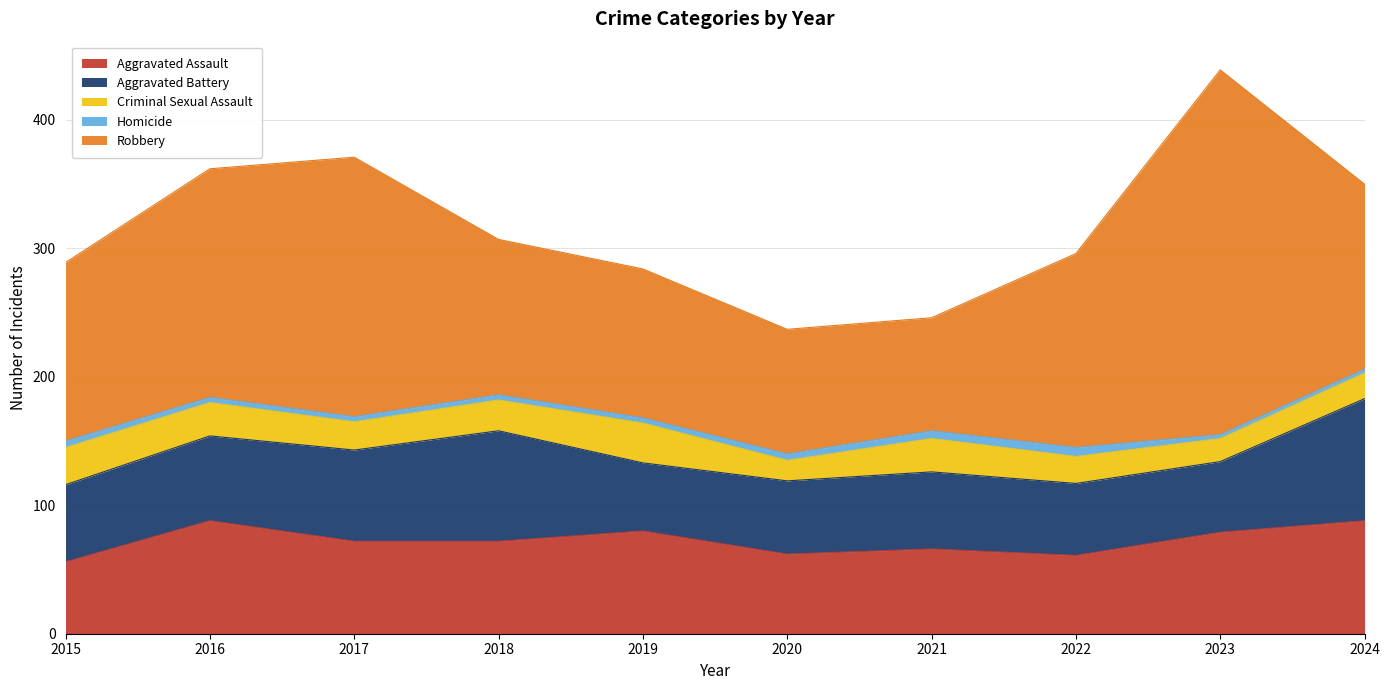

What is the value of the Aggravated Assault point at the 1st from the left?

56